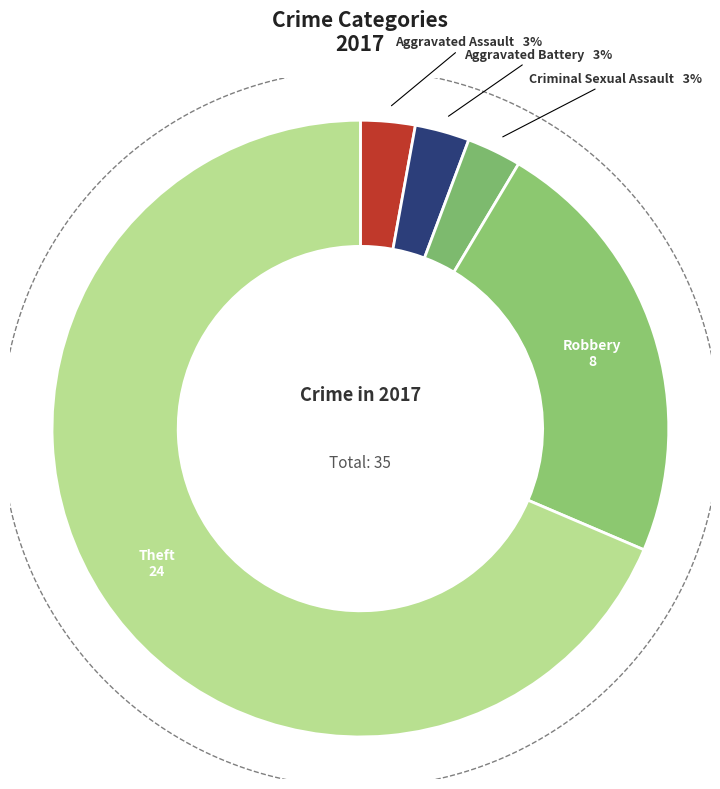

What is the largest slice in the pie chart?

Theft